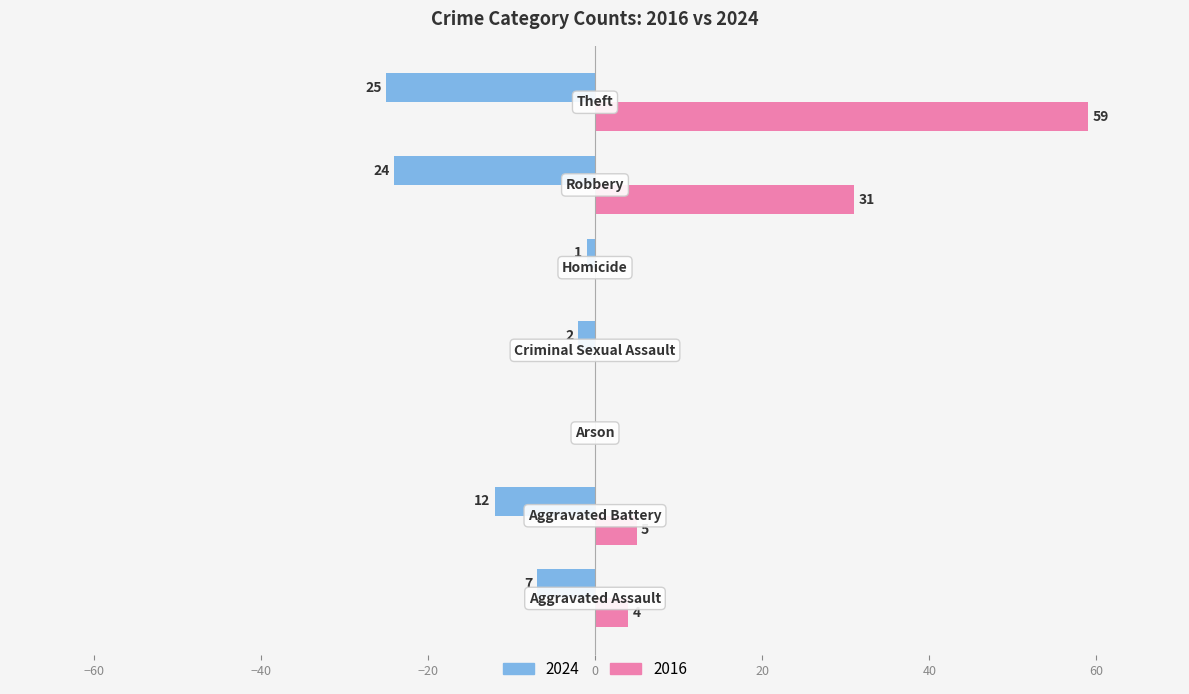

Reading right to left, extract all data points from this chart.

2024: -25	-24	-1	-2	0	-12	-7
2016: 59	31	0	0	0	5	4